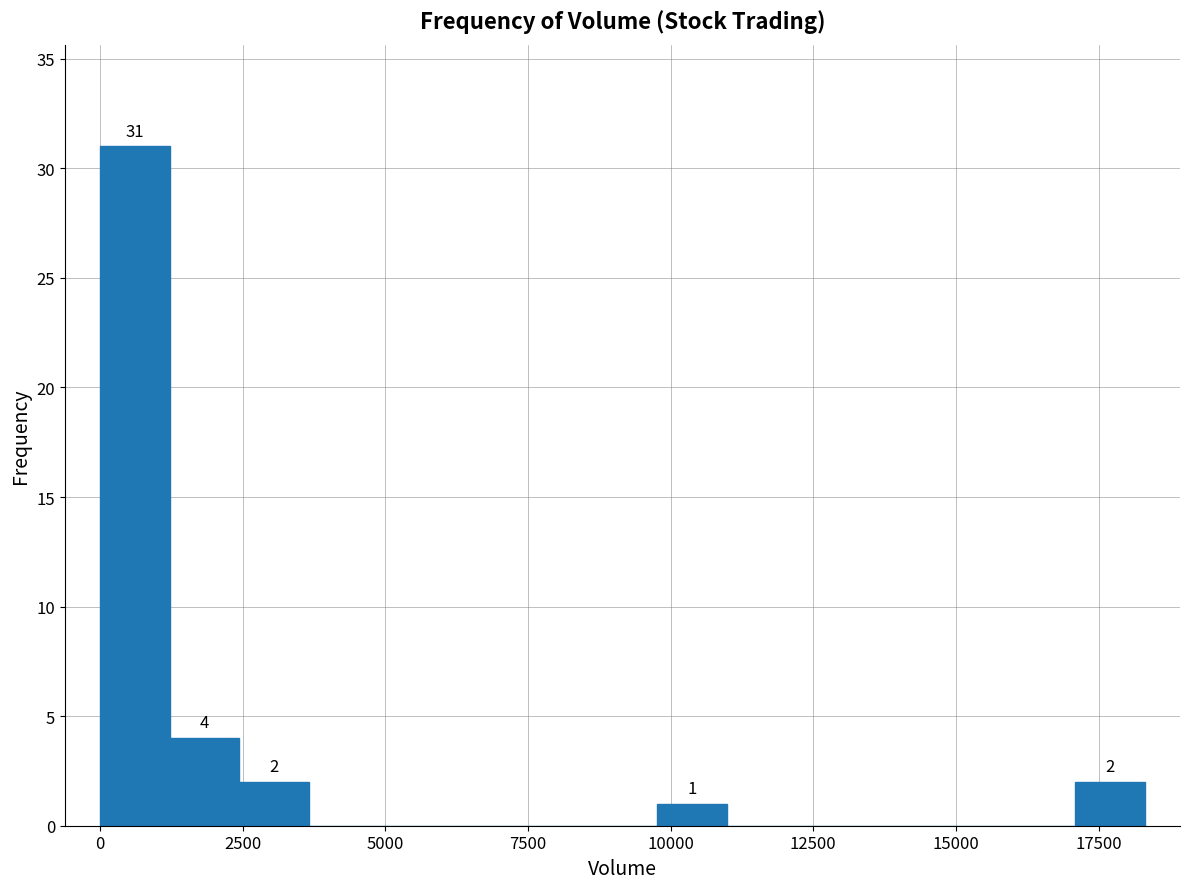

Around what value on the x-axis is the tallest bar? Give the approximate position of its centre, as read against the axis.

500